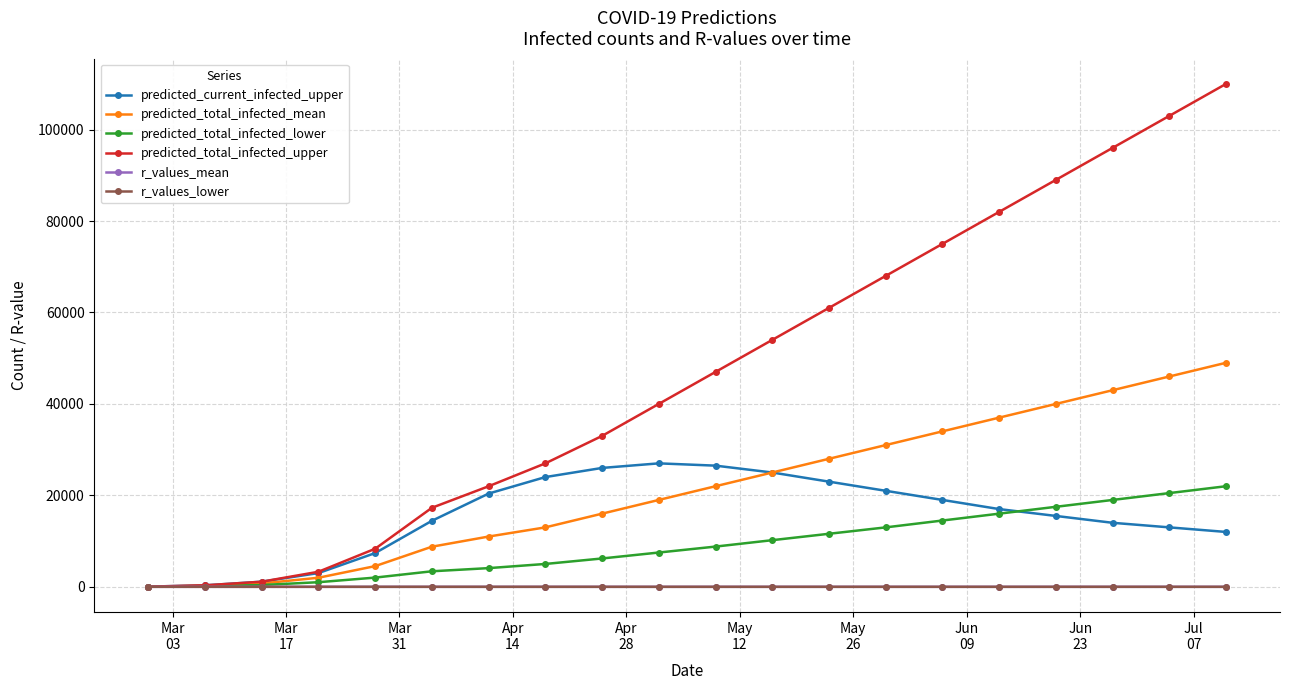

Which series has the largest total across all categories?

predicted_total_infected_upper